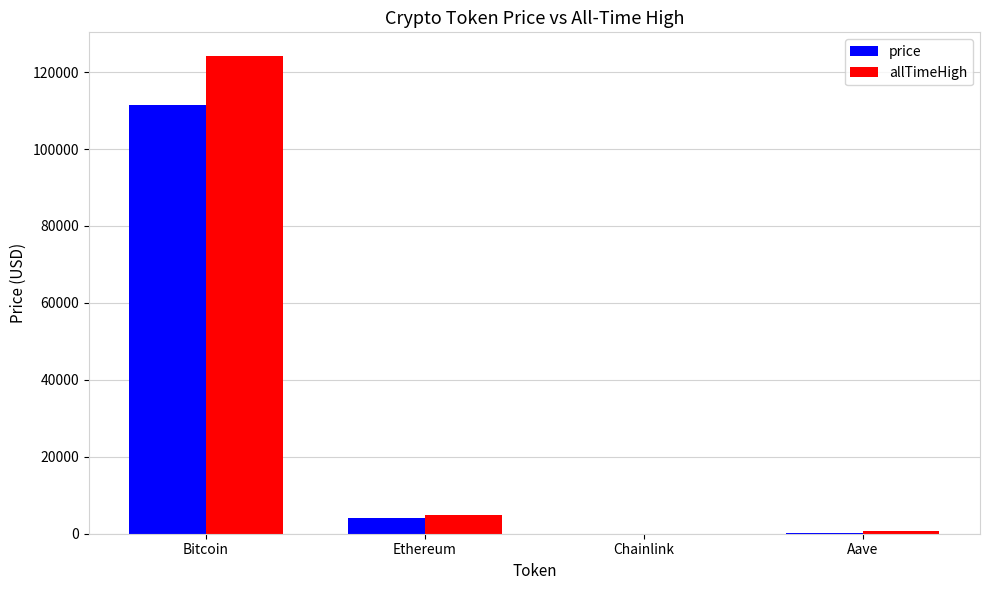

Is the value of price at Bitcoin greater than the value of allTimeHigh at Chainlink?

Yes